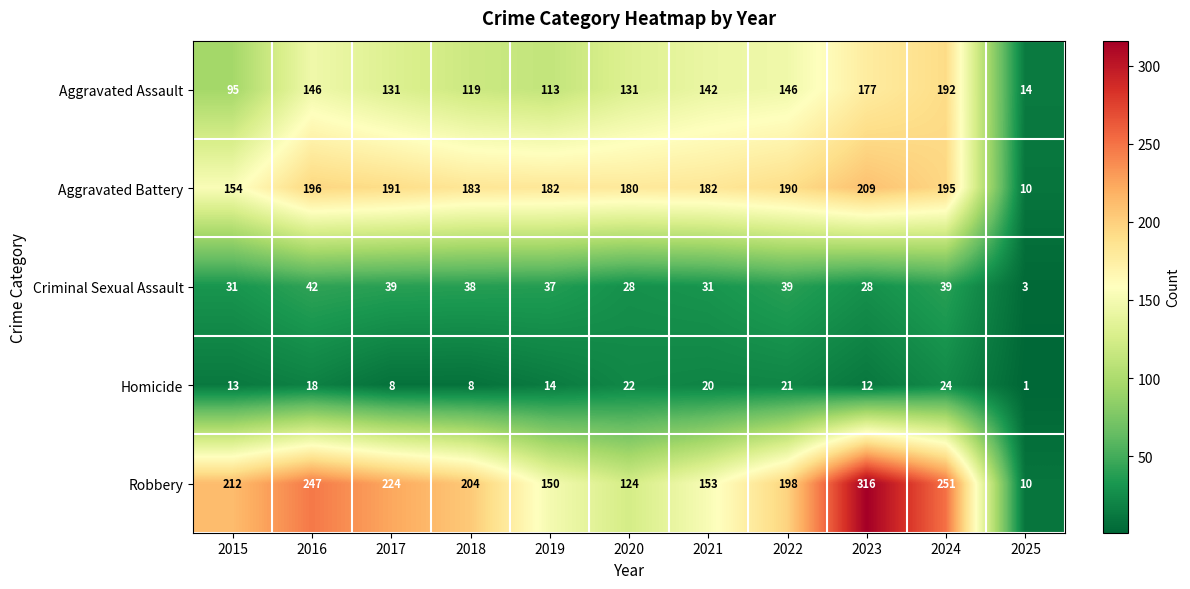

Where is Aggravated Assault nearest to the value 103?

2015